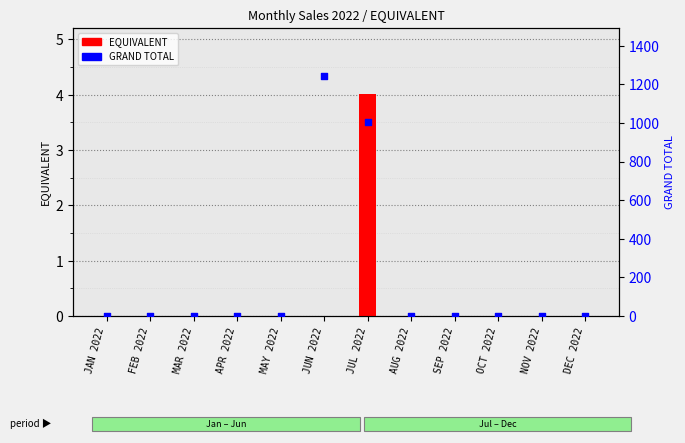

At how many categories does at least one series exceed 864?

2